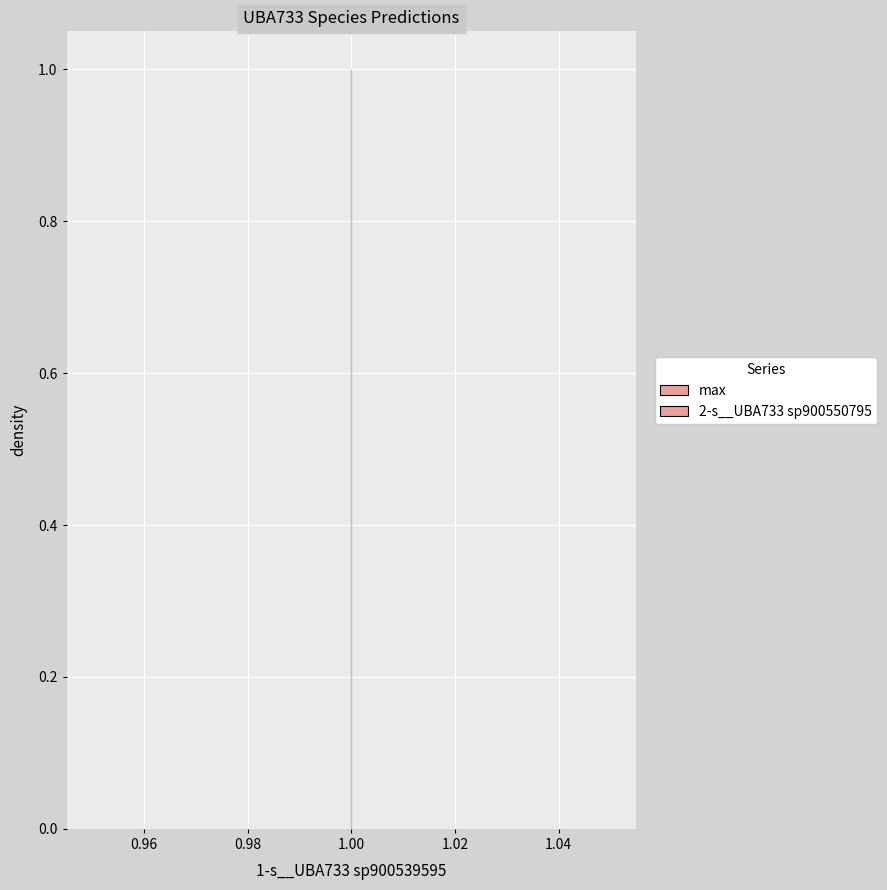

Which series has the widest spread of values?

2-s__UBA733 sp900550795